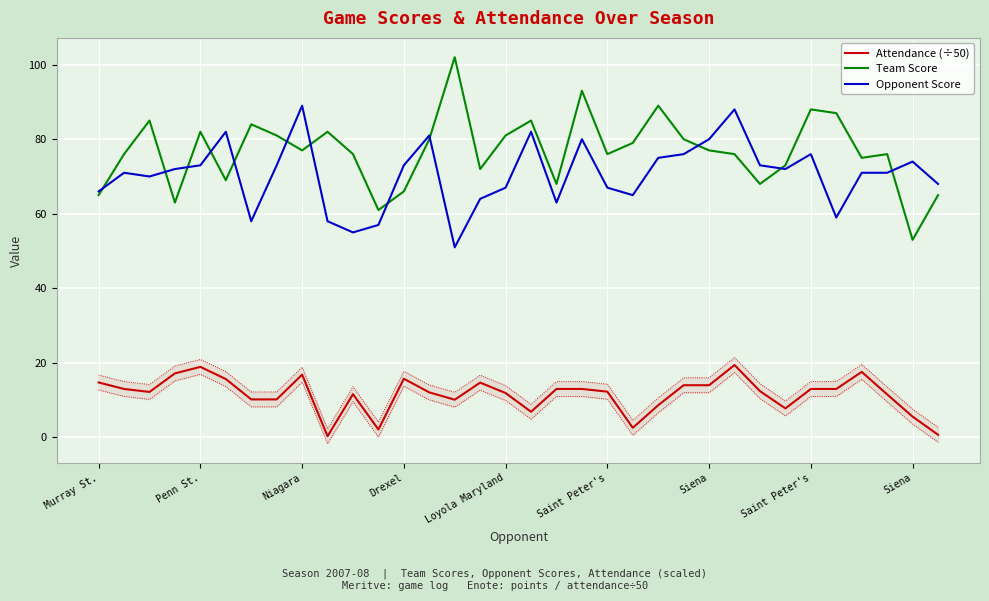

Is the value of Attendance (÷50) at 13 greater than the value of Opponent Score at 12?

No